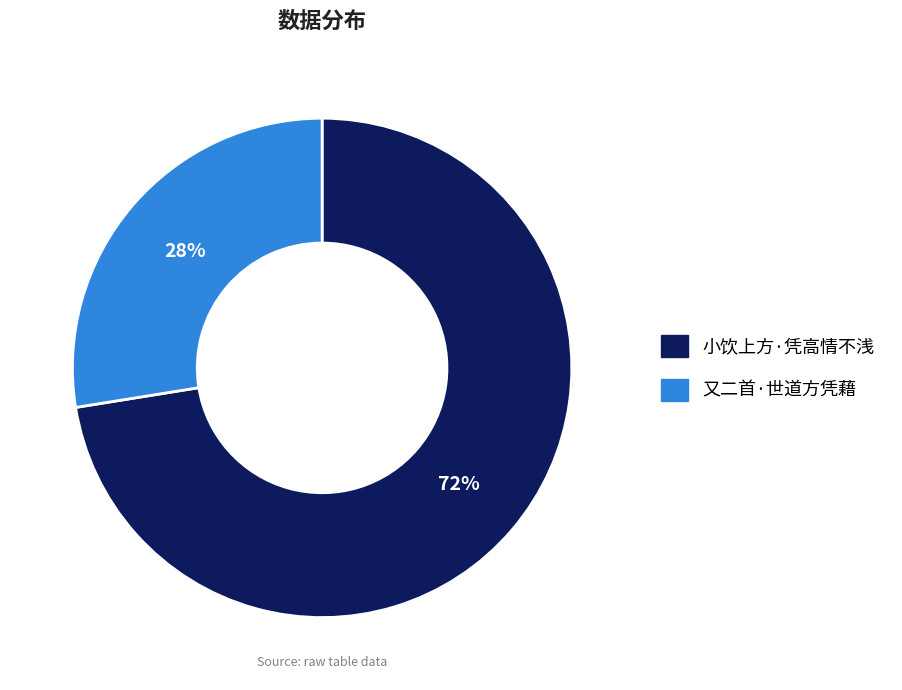

Approximately how many times larger is the value at 小饮上方·凭高情不浅 compared to 又二首·世道方凭藉?

2.6